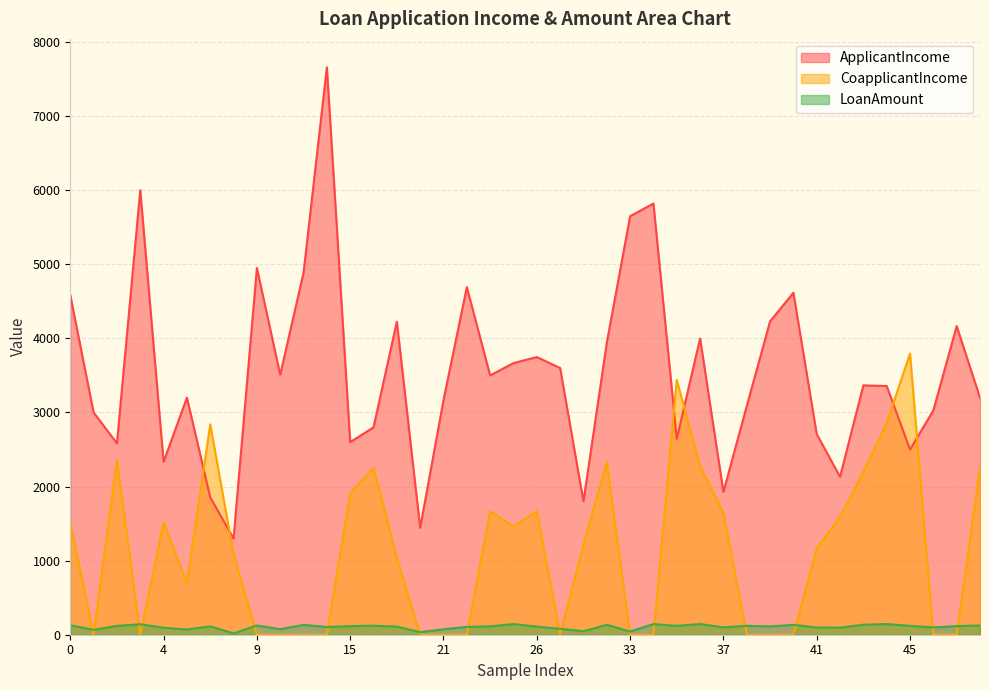

Which series ends up on top after the final intersection of LoanAmount and CoapplicantIncome?

CoapplicantIncome